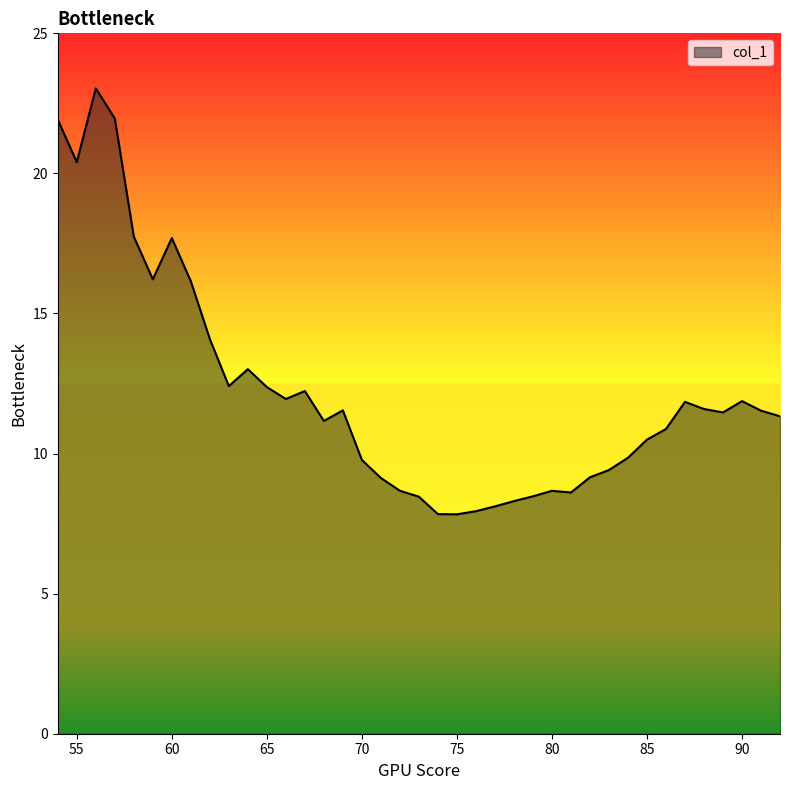

What is the minimum value shown in the chart?

7.8